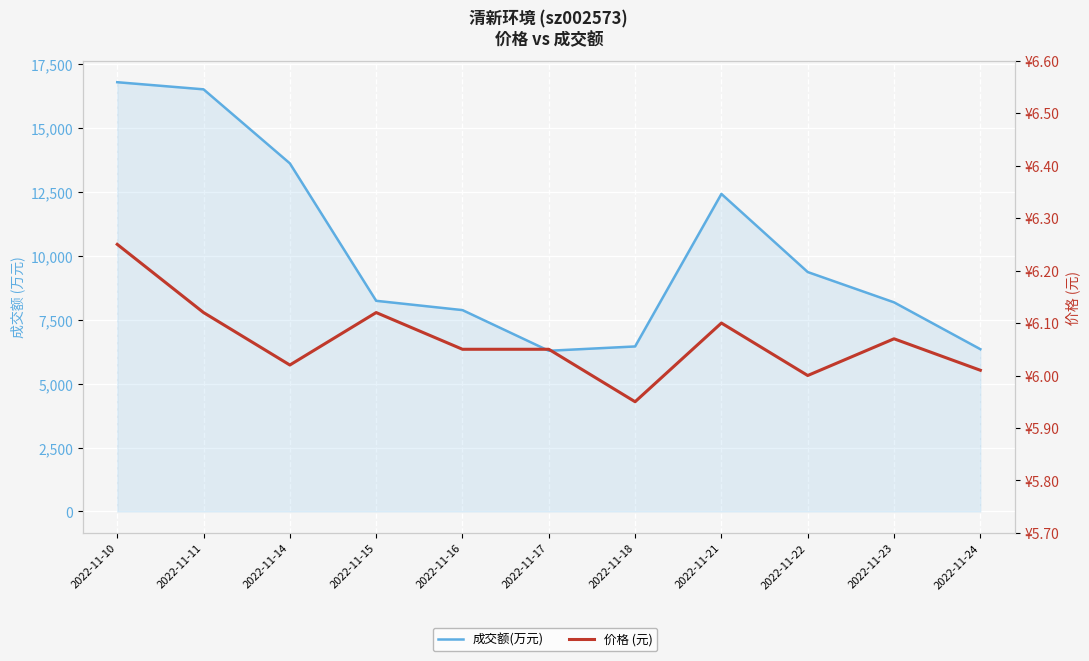

Does the chart display data point markers on the line(s)?

No